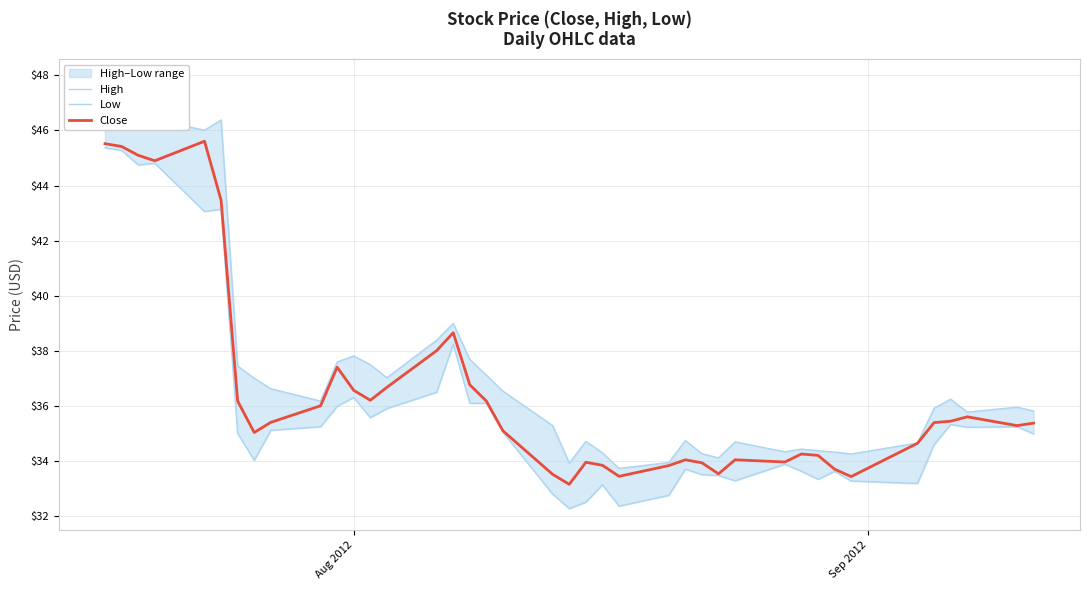

Which series has the largest total across all categories?

High